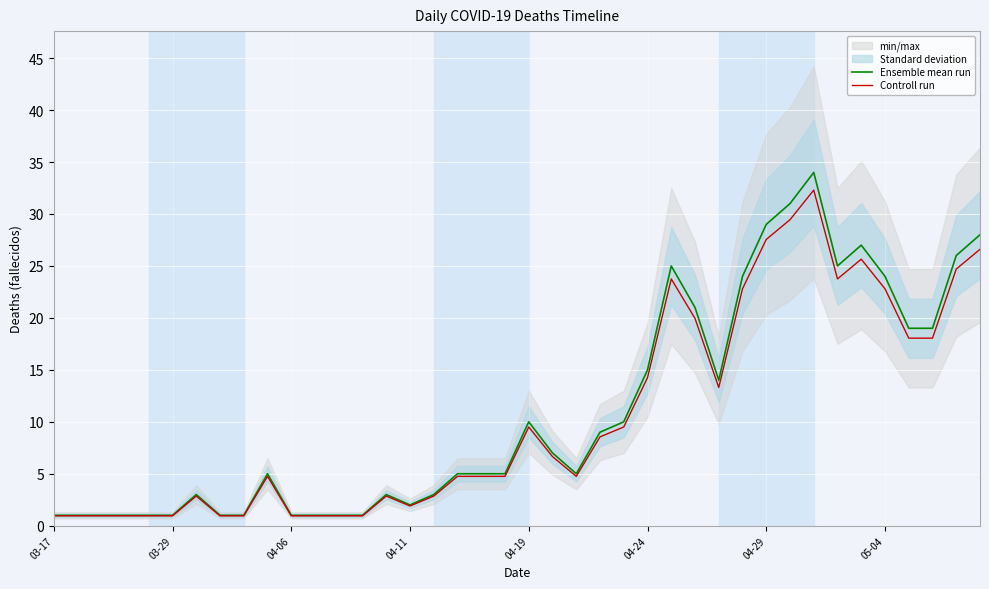

Reading left to right, what are all the values shown in this chart?

Ensemble mean run: 1.0	1.0	1.0	1.0	1.0	1.0	3.0	1.0	1.0	5.0	1.0	1.0	1.0	1.0	3.0	2.0	3.0	5.0	5.0	5.0	10.0	7.0	5.0	9.0	10.0	15.0	25.0	21.0	14.0	24.0	29.0	31.0	34.0	25.0	27.0	24.0	19.0	19.0	26.0	28.0
Controll run: 0.9	0.9	0.9	0.9	0.9	0.9	2.8	0.9	0.9	4.8	0.9	0.9	0.9	0.9	2.8	1.9	2.8	4.8	4.8	4.8	9.5	6.6	4.8	8.5	9.5	14.2	23.8	19.9	13.3	22.8	27.5	29.4	32.3	23.8	25.6	22.8	18.1	18.1	24.7	26.6